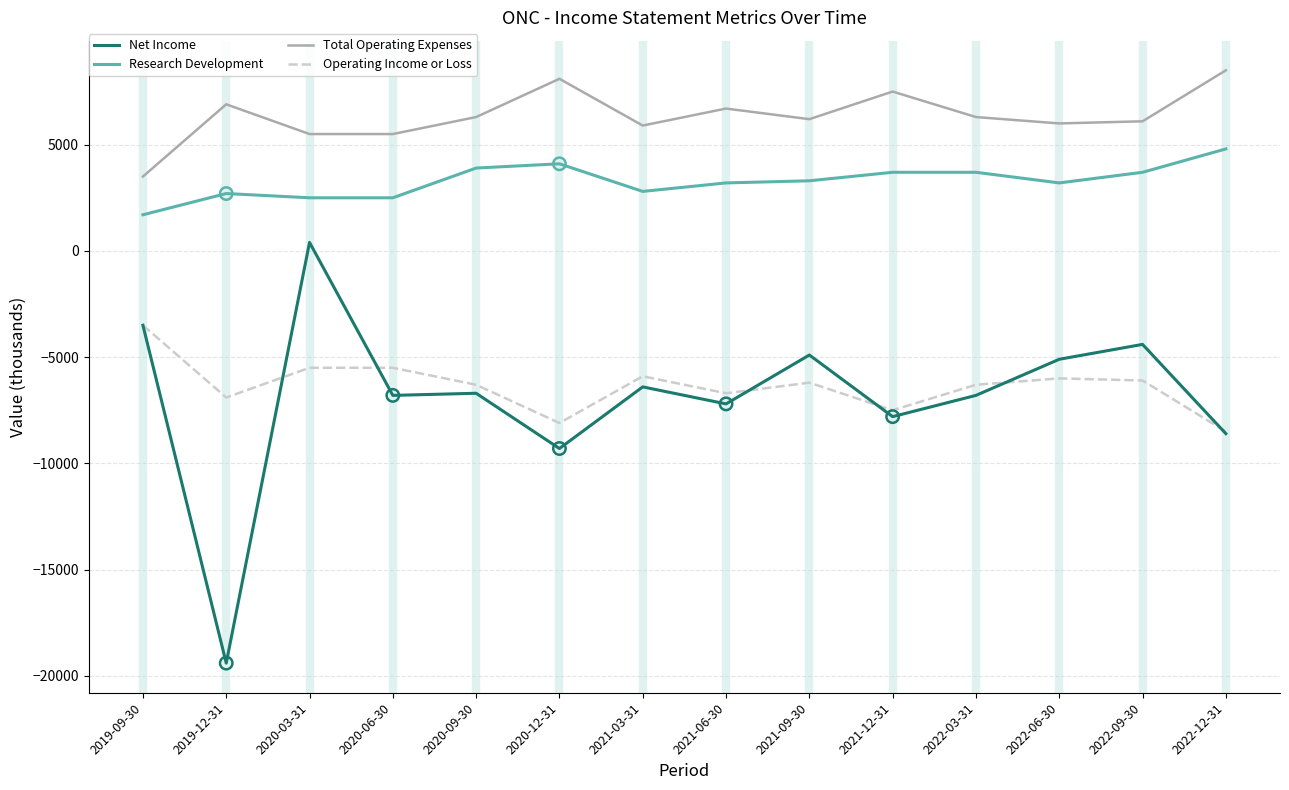

What is the difference between the highest and lowest values at 2021-03-31?

12300